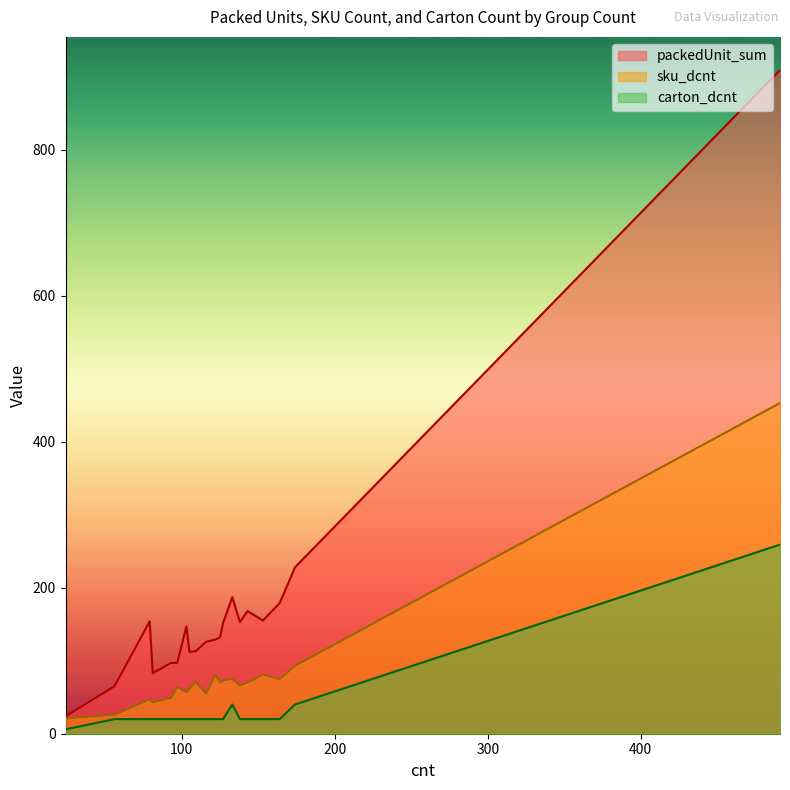

Reading left to right, transcribe all the data shown in this chart.

packedUnit_sum: 174=228	491=909	93=97	125=132	164=179	122=129	153=155	103=147	143=168	97=97	105=112	138=153	81=83	109=113	133=187	56=65	24=24	116=126	79=154	127=152
sku_dcnt: 174=93	491=453	93=49	125=70	164=75	122=81	153=81	103=57	143=70	97=64	105=61	138=66	81=43	109=71	133=75	56=26	24=21	116=55	79=47	127=73
carton_dcnt: 174=40	491=259	93=20	125=20	164=20	122=20	153=20	103=20	143=20	97=20	105=20	138=20	81=20	109=20	133=40	56=20	24=6	116=20	79=20	127=20